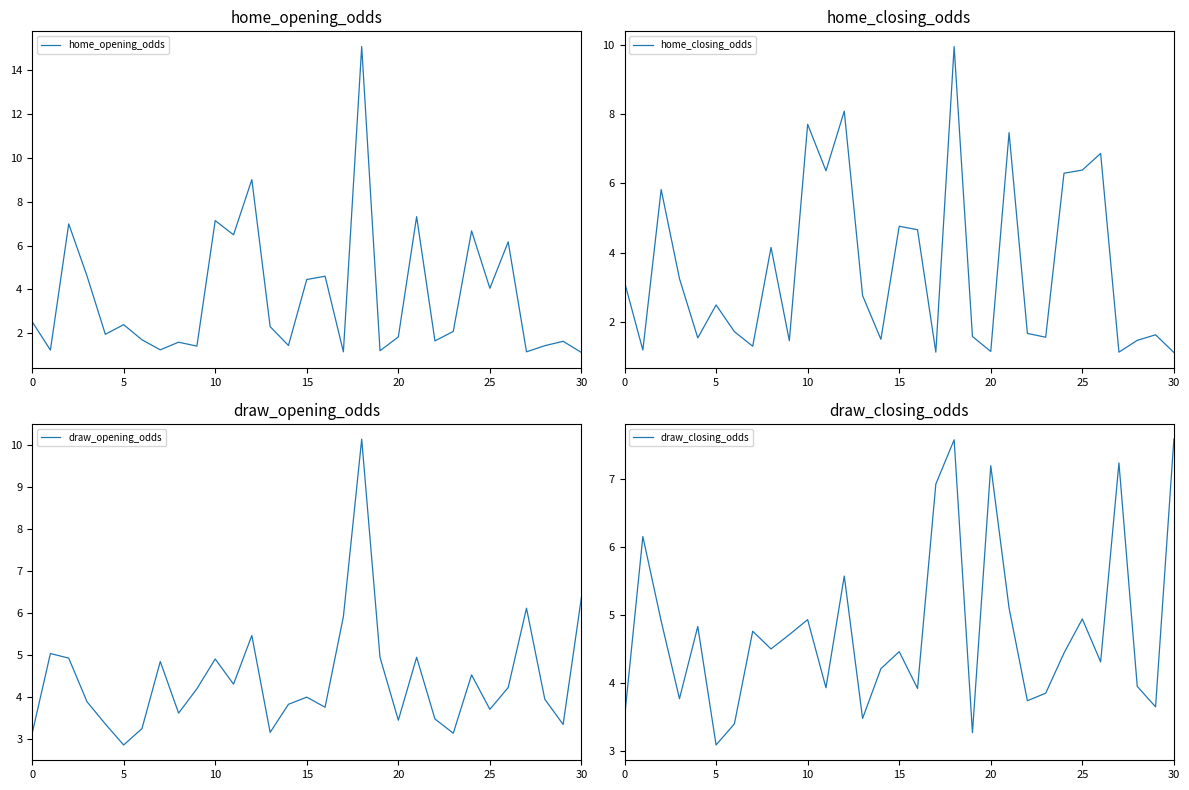

List the series in order of their peak value, highest first.

home_opening_odds, draw_opening_odds, home_closing_odds, draw_closing_odds